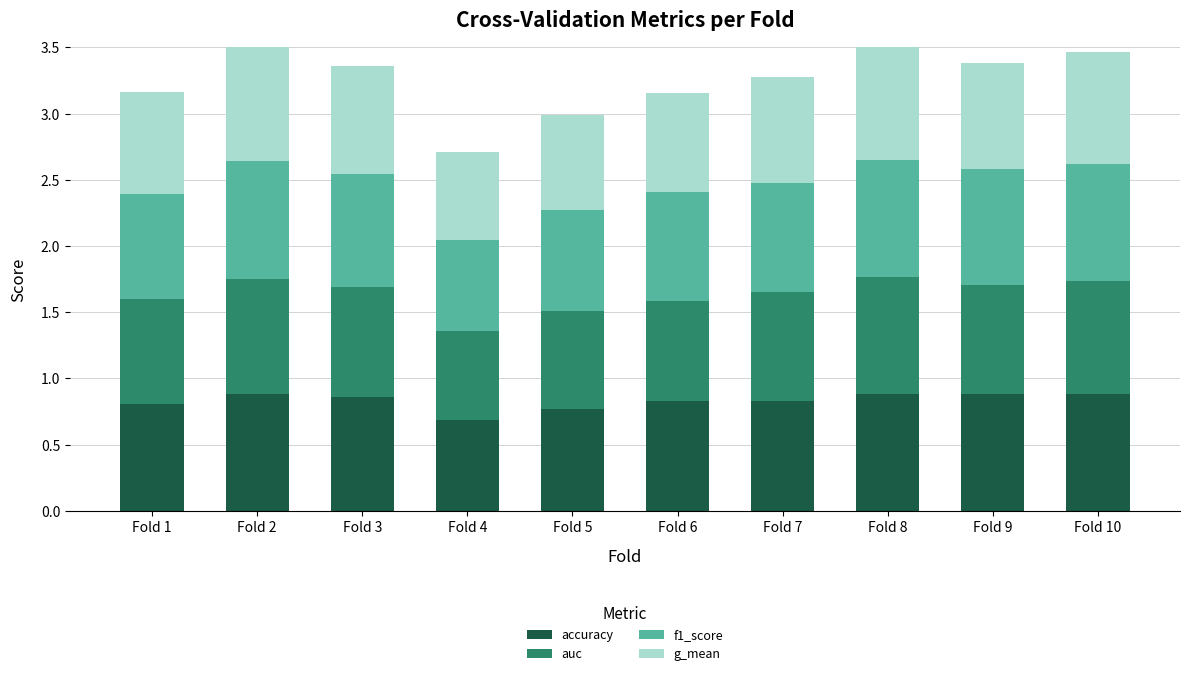

The value of accuracy at Fold 4 is 0.7. True or false?

True